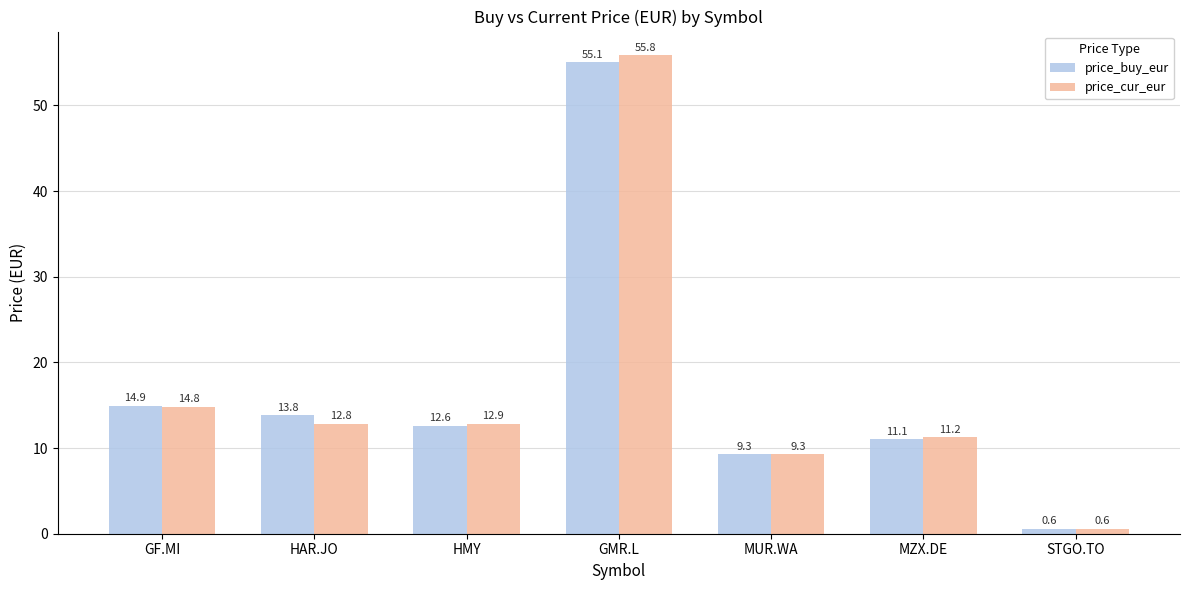

What is the label of the 3rd bar from the right?

MUR.WA